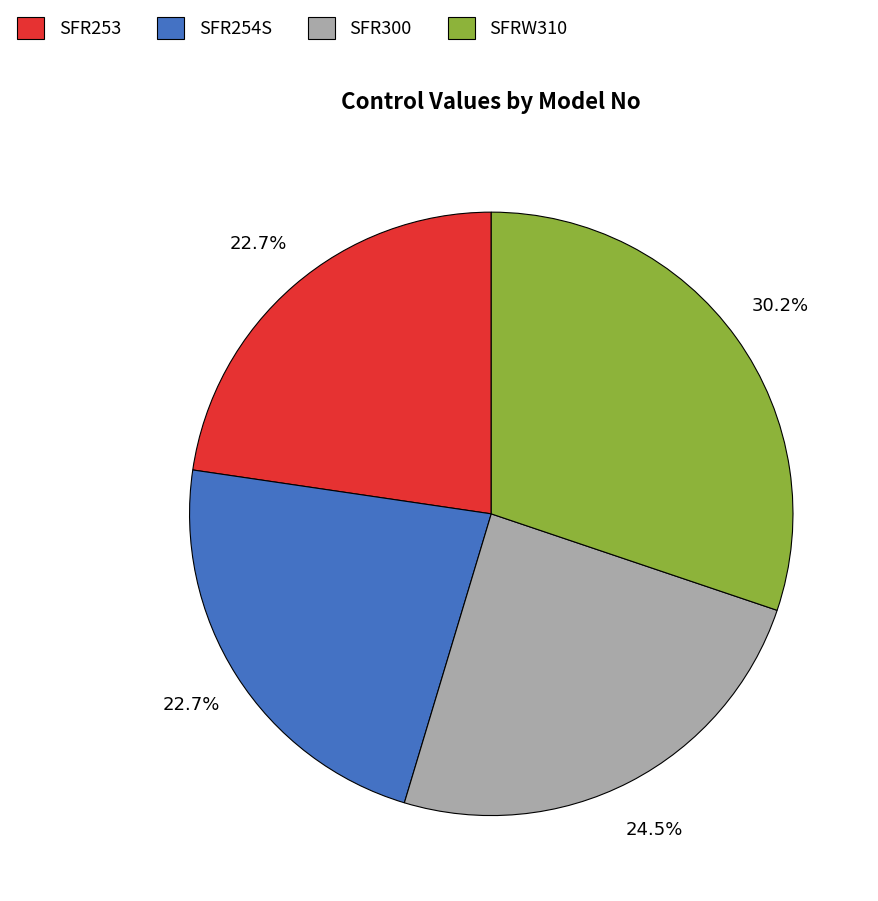

Between SFR300 and SFR254S, which is larger?

SFR300